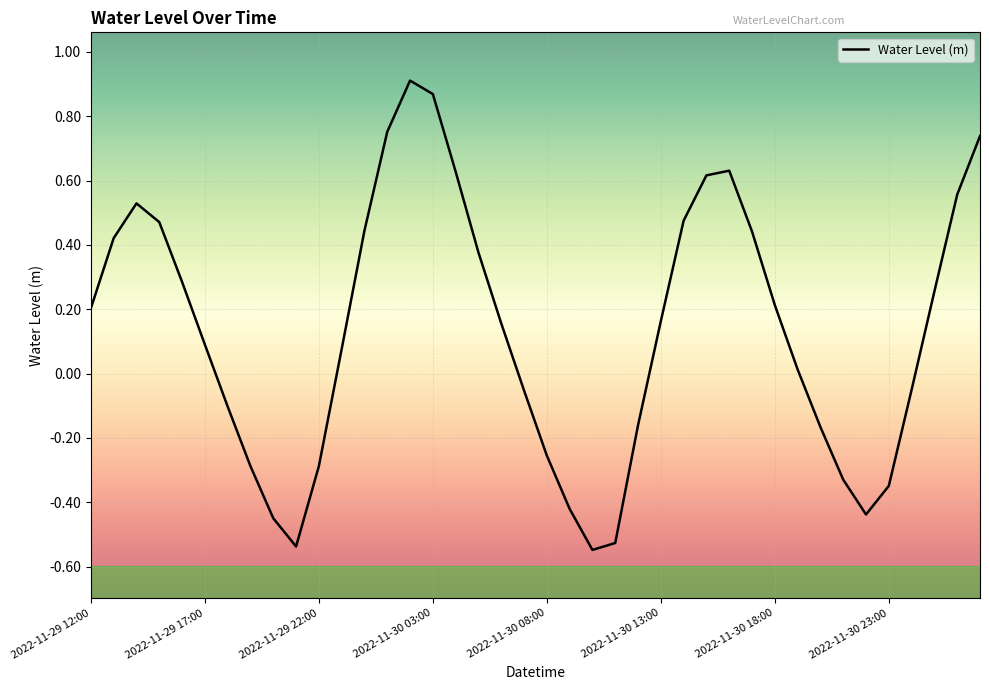

How many negative values are there?

16